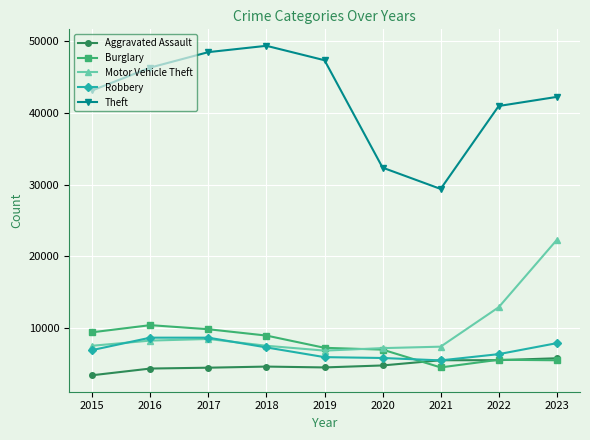

In Aggravated Assault, how many points are higher than both neighbors (excluding endpoints)?

1